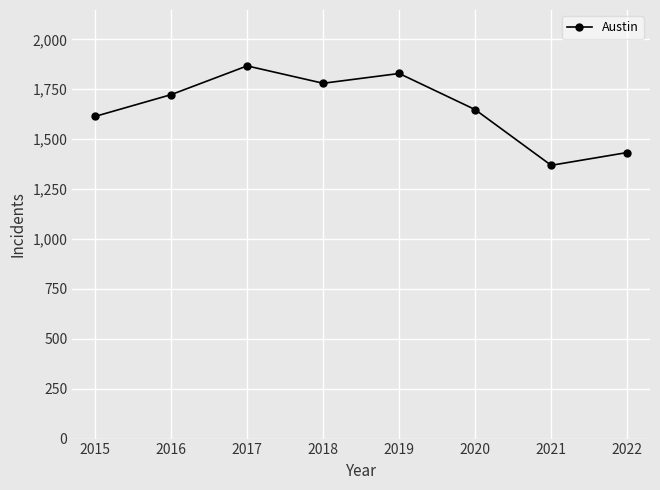

What is the smallest value displayed?

1369